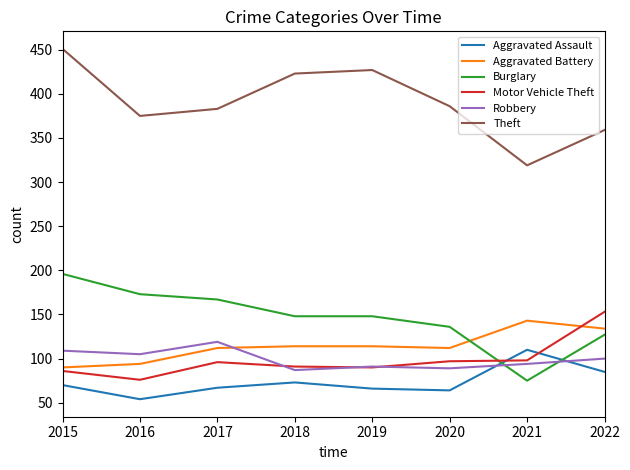

True or false: Robbery and Theft cross at least once.

False